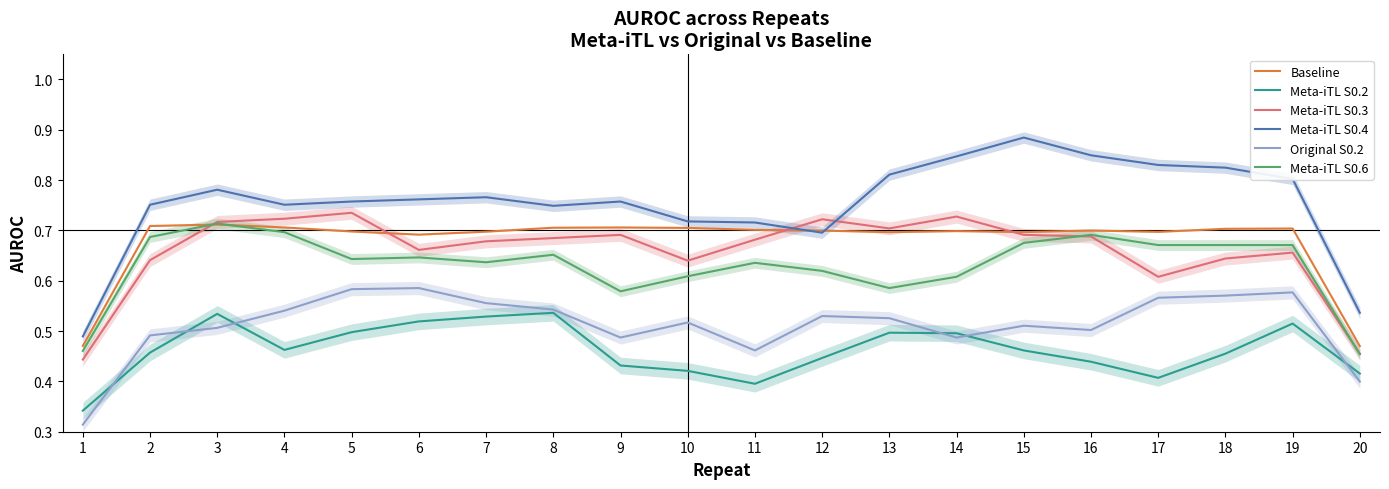

What are all the series names shown in the legend?

Baseline, Meta-iTL S0.2, Meta-iTL S0.3, Meta-iTL S0.4, Original S0.2, Meta-iTL S0.6